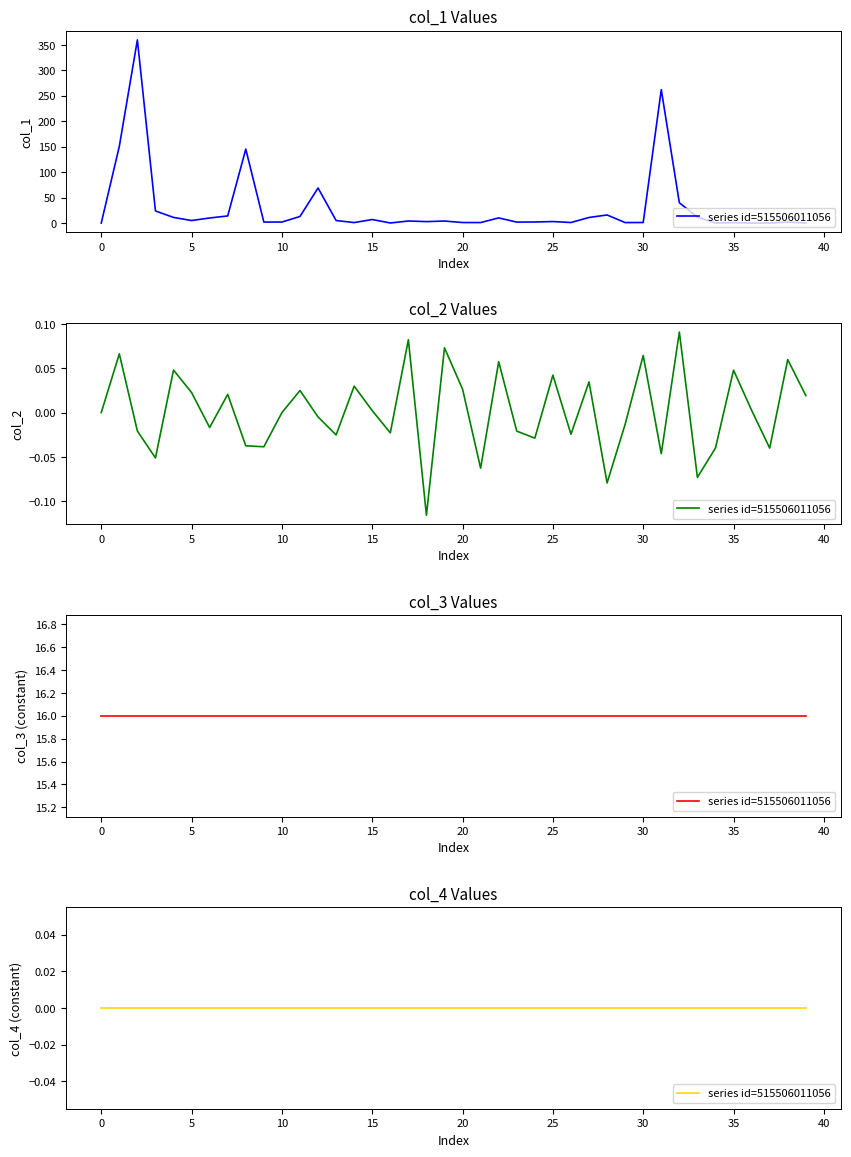

What is the sum of the col_1 values at 20 and 35?

1.9